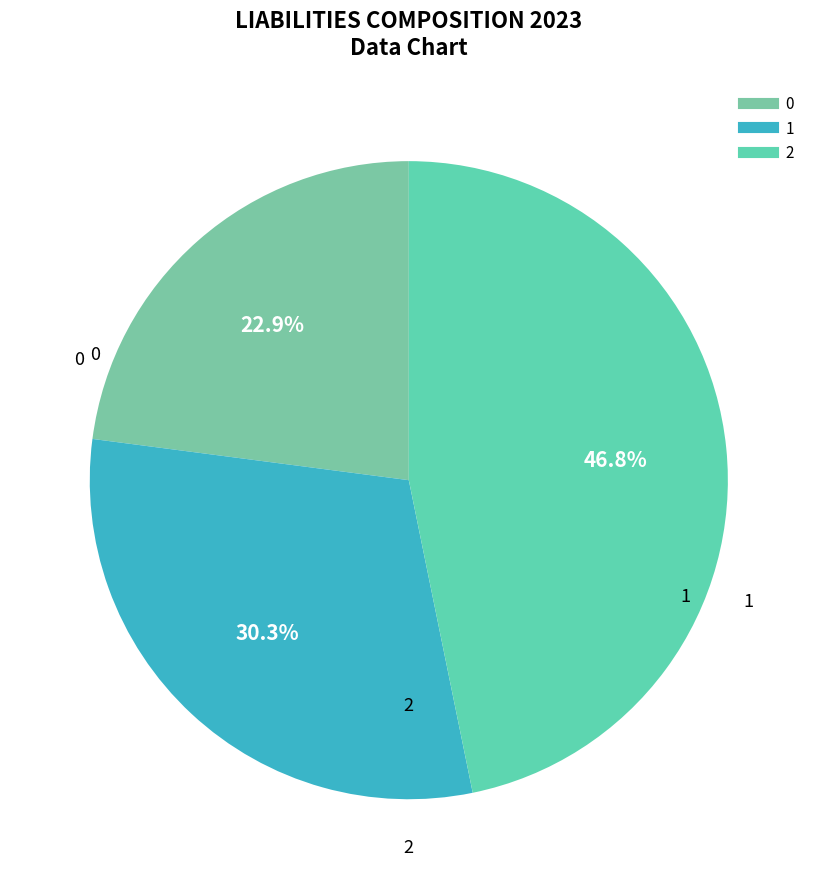

Which slice is the largest?

2